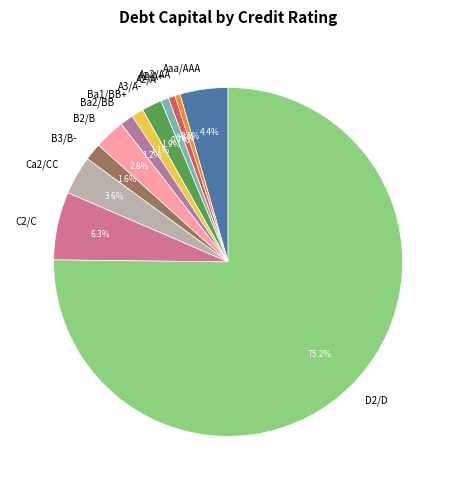

To the nearest percent, what is the difference between the A1/A+ and B2/B slice percentages?

2%